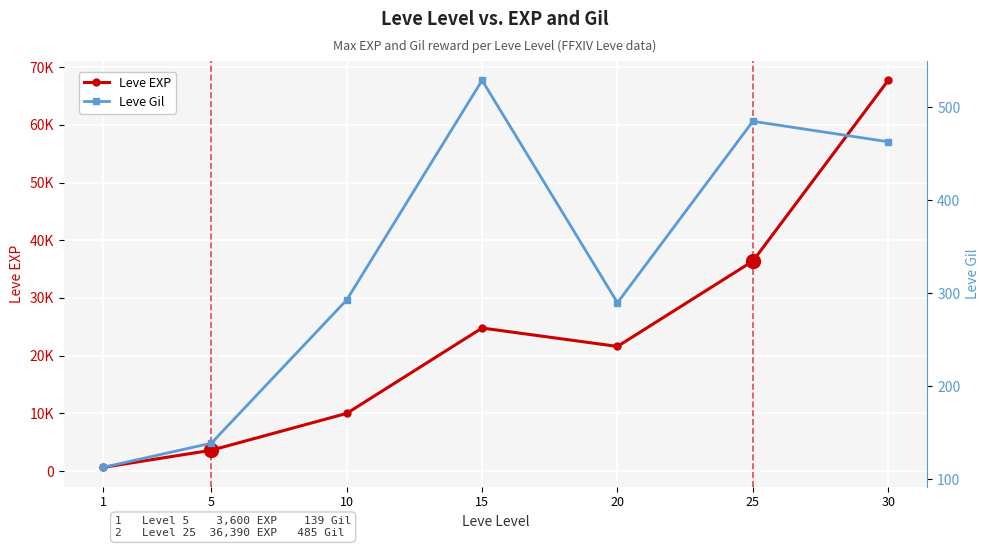

Which series has the largest range (max minus min)?

Leve EXP